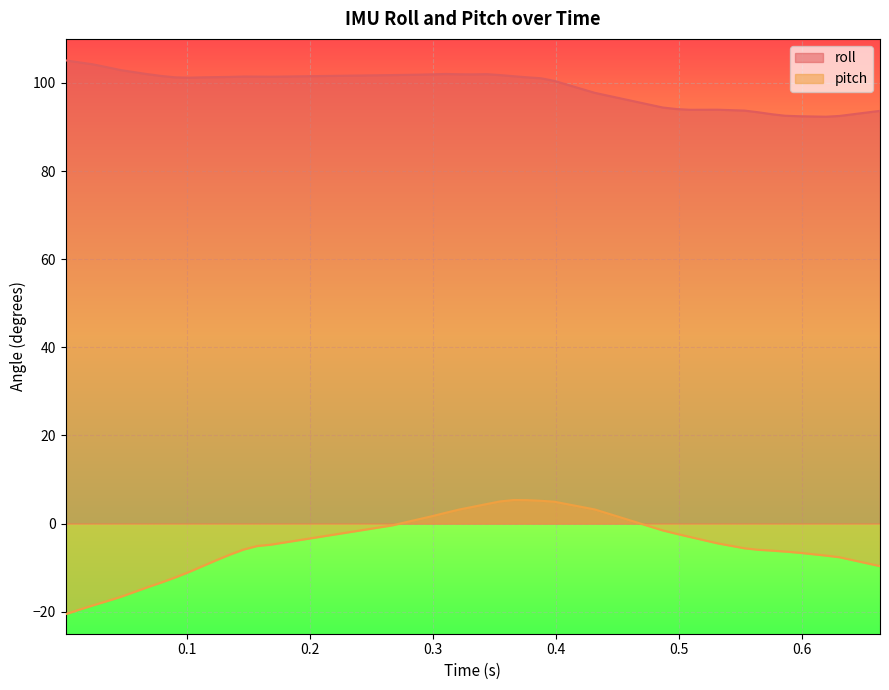

Rank the series by their maximum value, from highest to lowest.

roll, pitch